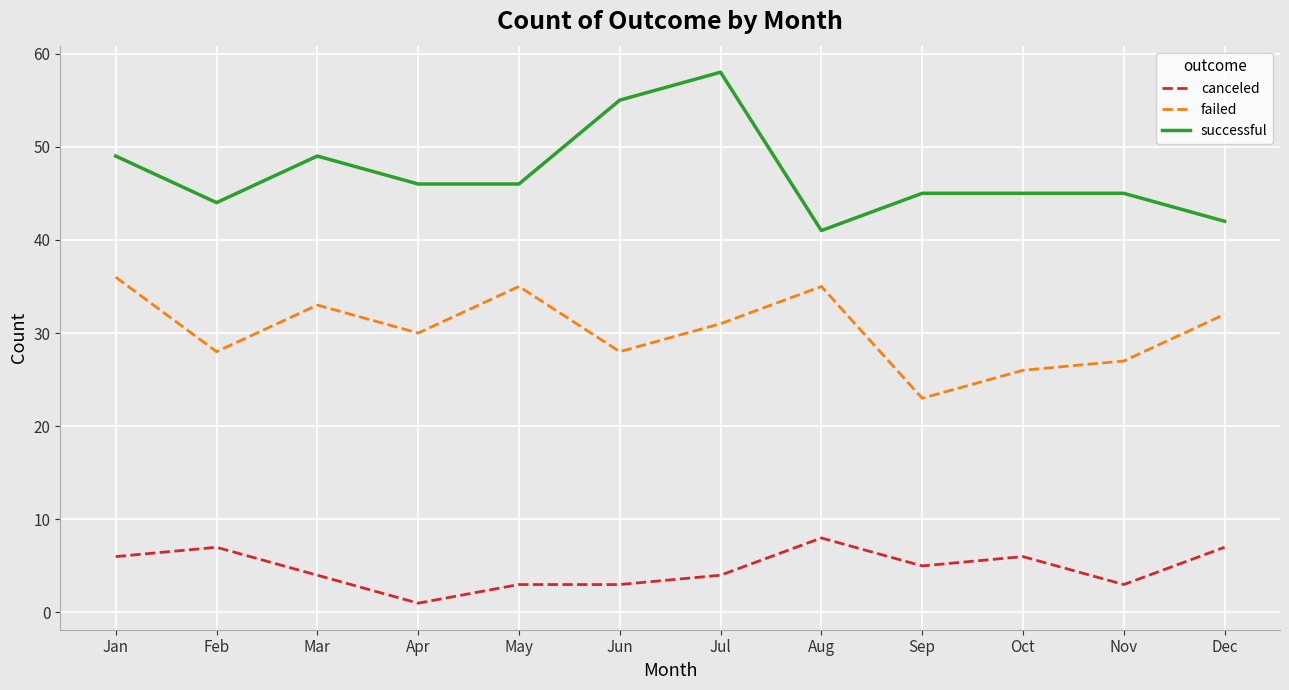

What is the difference between the highest and lowest values at Sep?

40